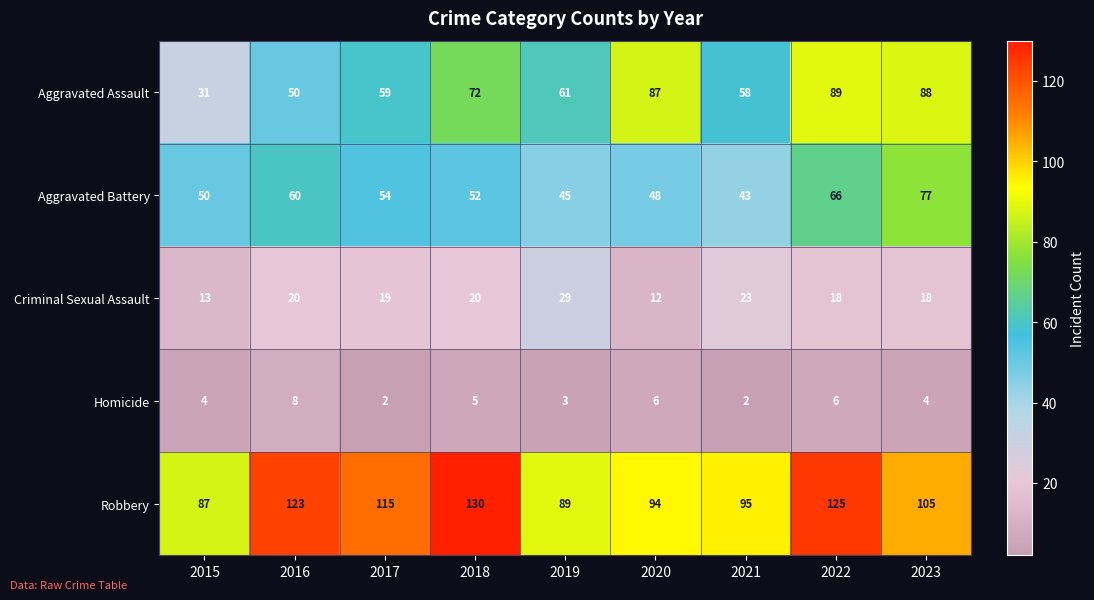

Which series has the largest range (max minus min)?

Aggravated Assault